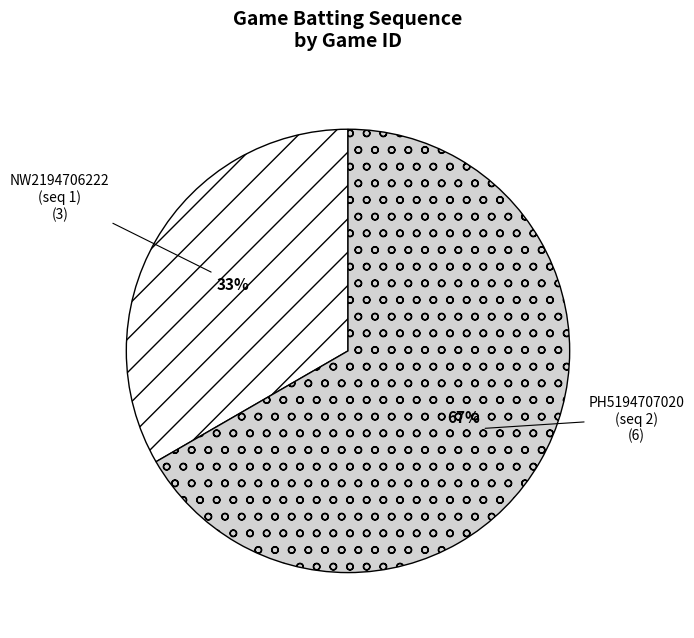

Which slice is the largest?

PH5194707020 (seq 2)